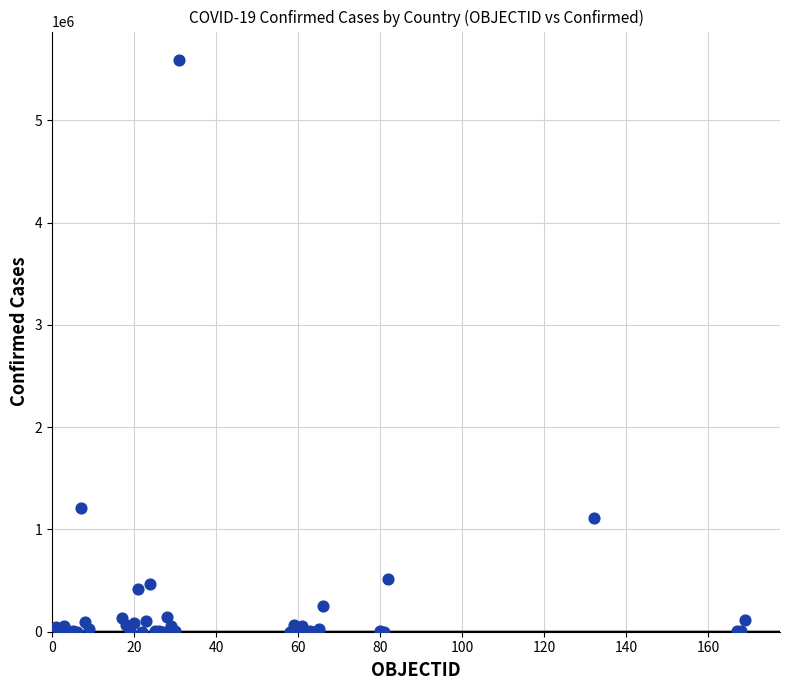

What Y value in the scatter plot is closest to 2795077?

1205928